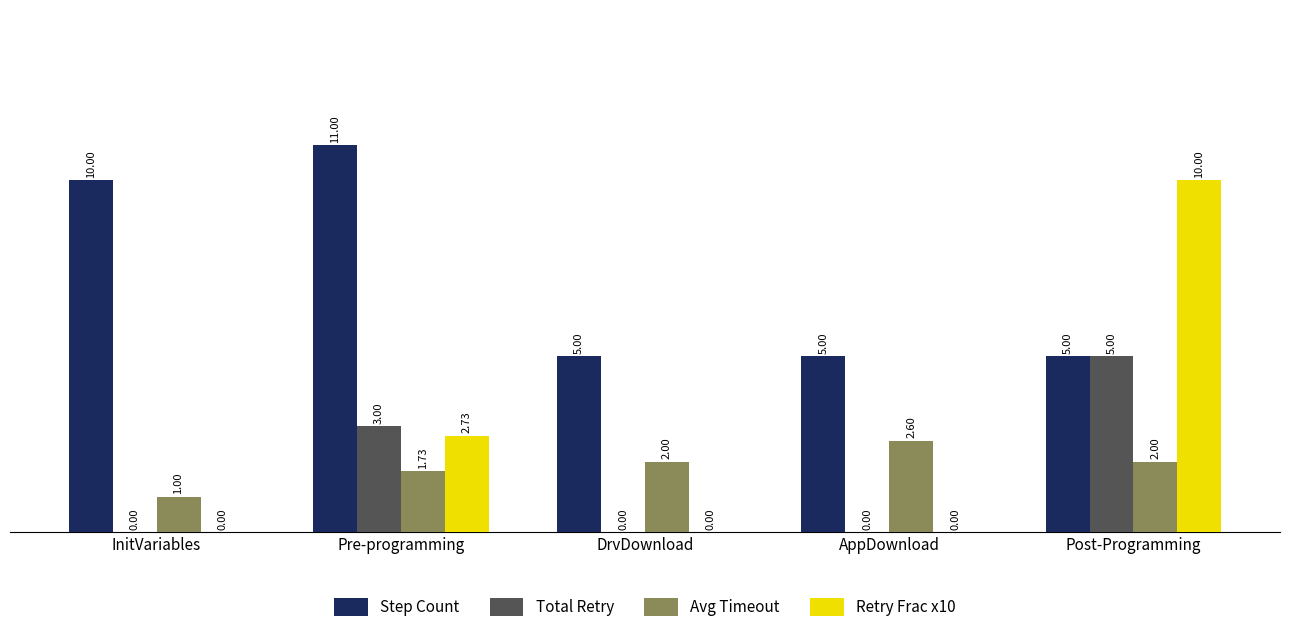

Is it true that Step Count equals 5.0 at DrvDownload?

True